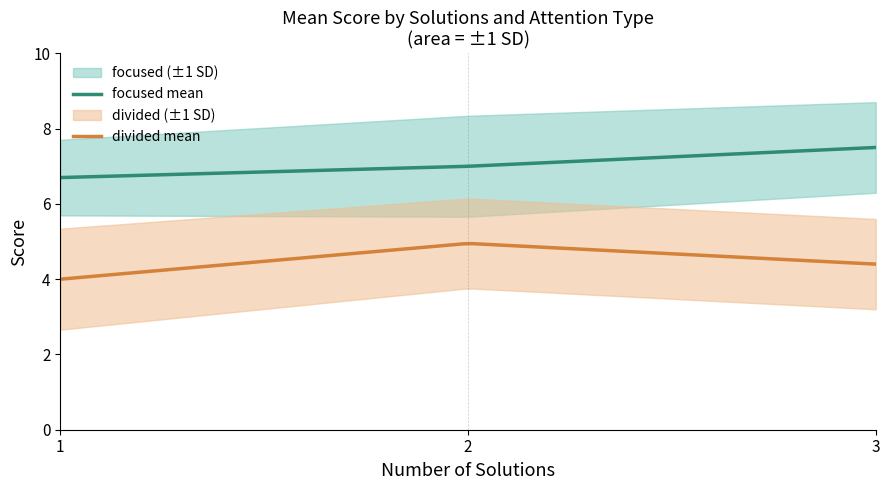

How many divided_mean_score values are between 4 and 5?

2